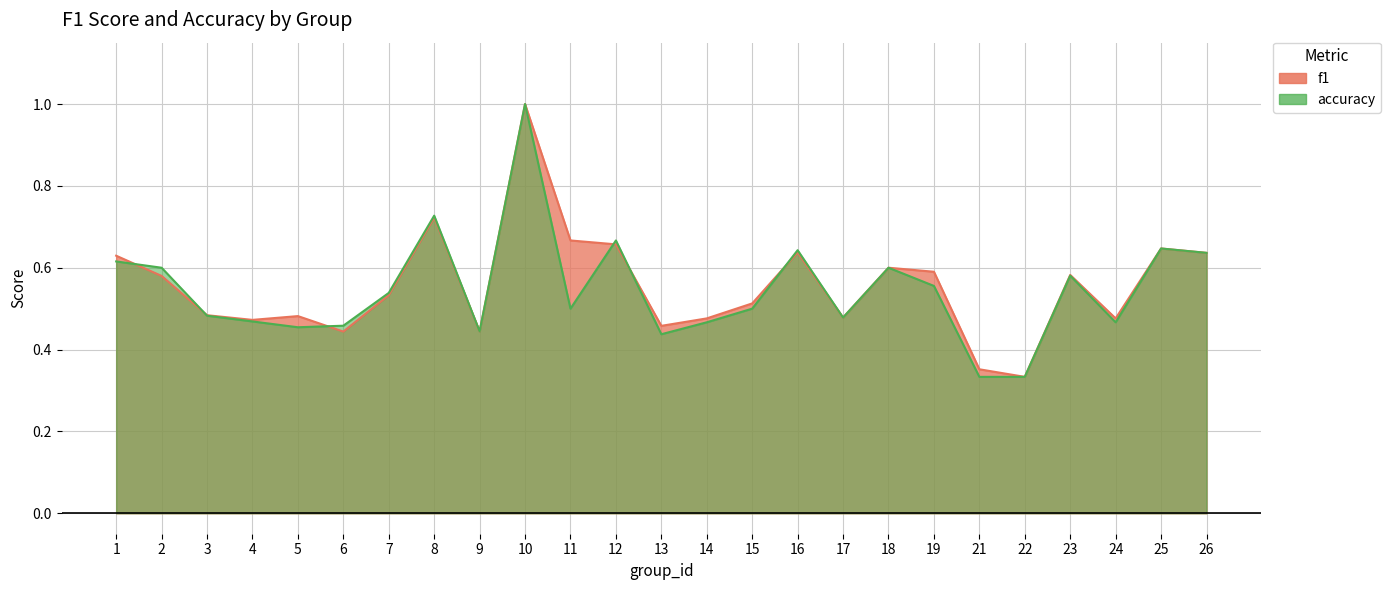

Read the accuracy value at 16.

0.6